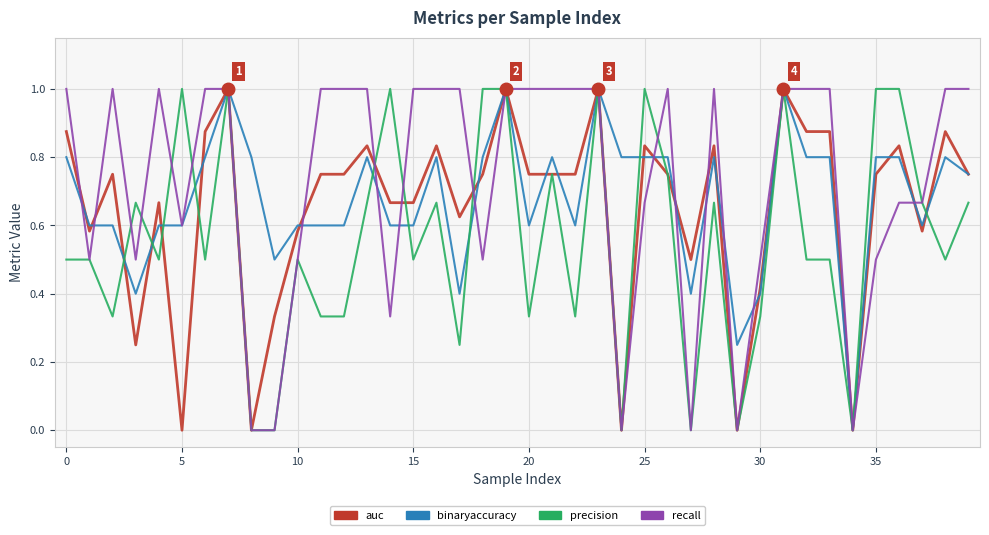

What is the highest value of the auc series?

1.0